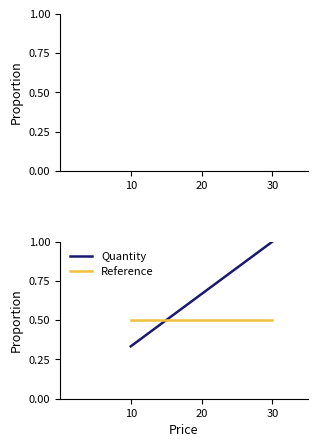

How many series are shown in this chart?

2